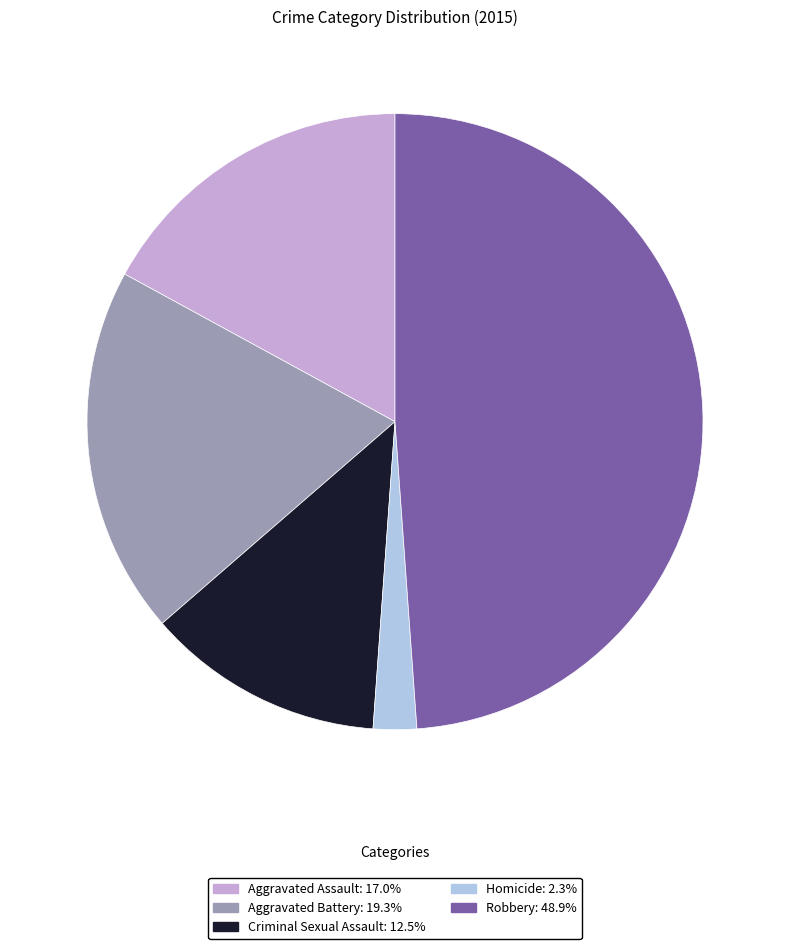

Rank the categories by value from lowest to highest.

Homicide, Criminal Sexual Assault, Aggravated Assault, Aggravated Battery, Robbery